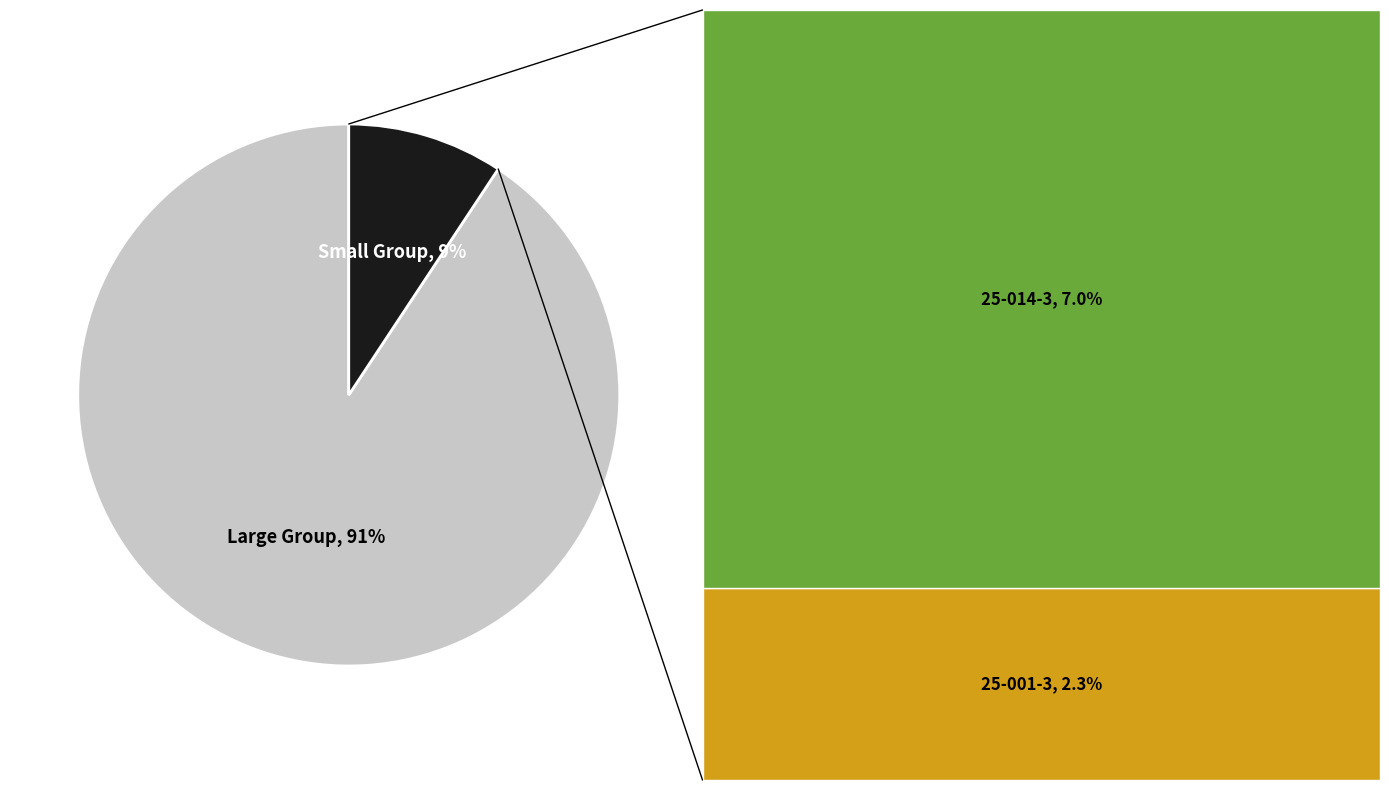

To the nearest percent, what is the average slice percentage?

50%